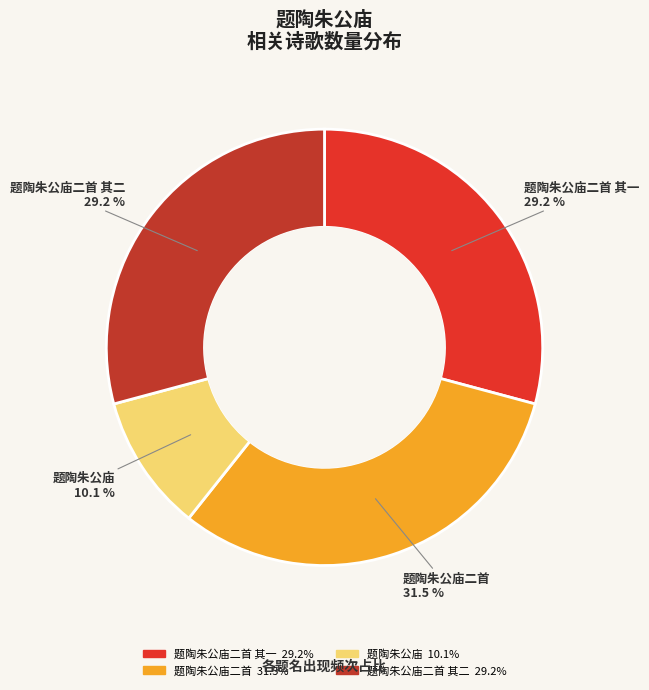

Count the number of slices in the pie.

4